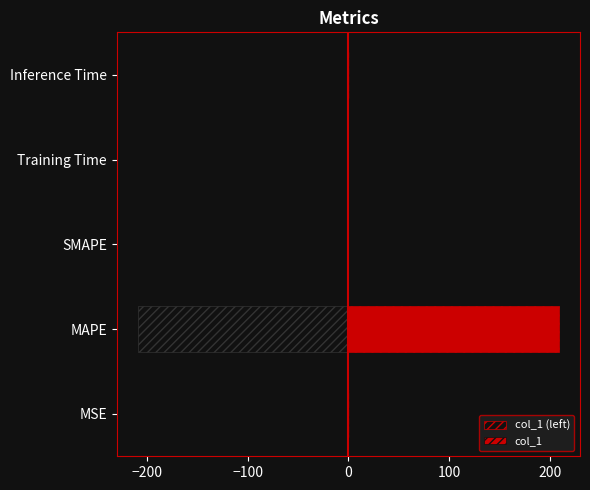

Reading right to left, extract all data points from this chart.

col_1 (left): -0.9	-0.1	0.0	-208.8	-0.1
col_1: 0.9	0.1	0.0	208.8	0.1